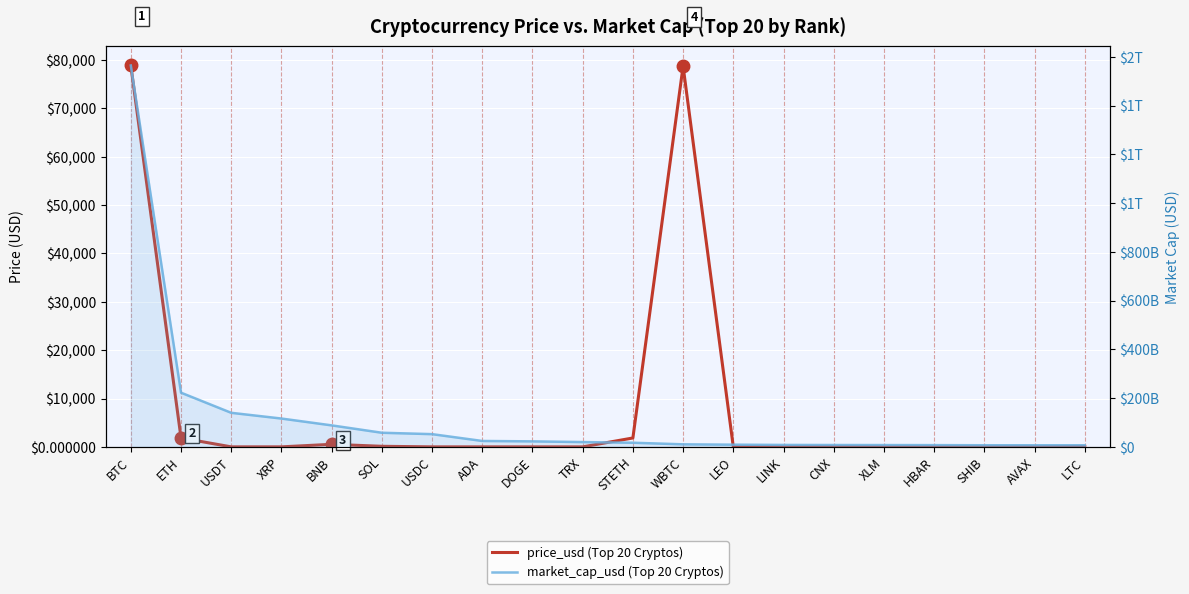

What is the label of the 10th point from the left?

TRX